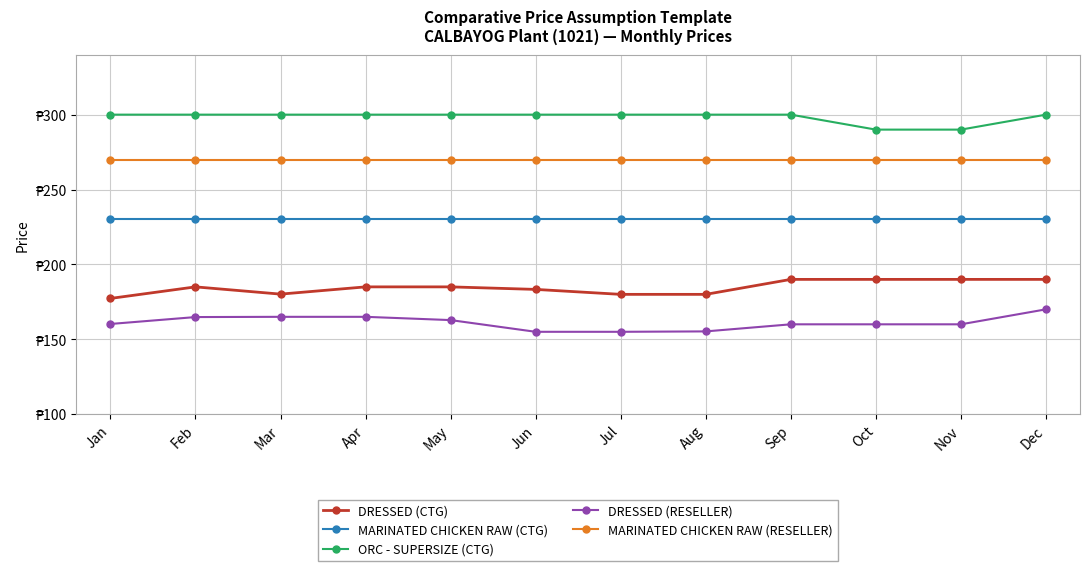

Is this an area chart (filled region under the line)?

No